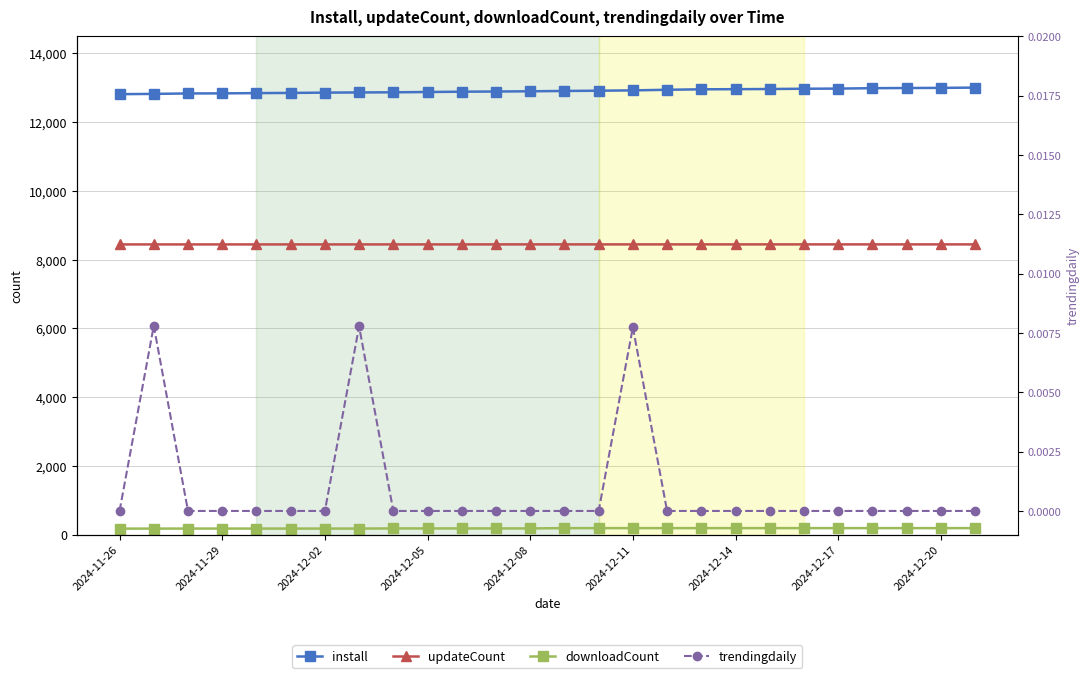

How many trendingdaily values are between 0 and 1?

26